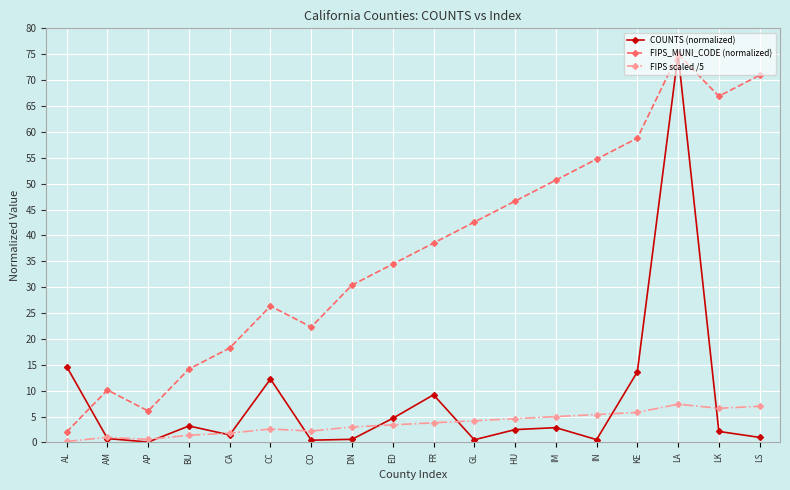

Rank the categories by FIPS_MUNI_CODE (normalized) value from highest to lowest.

LA, LS, LK, KE, IN, IM, HU, GL, FR, ED, DN, CC, CO, CA, BU, AM, AP, AL